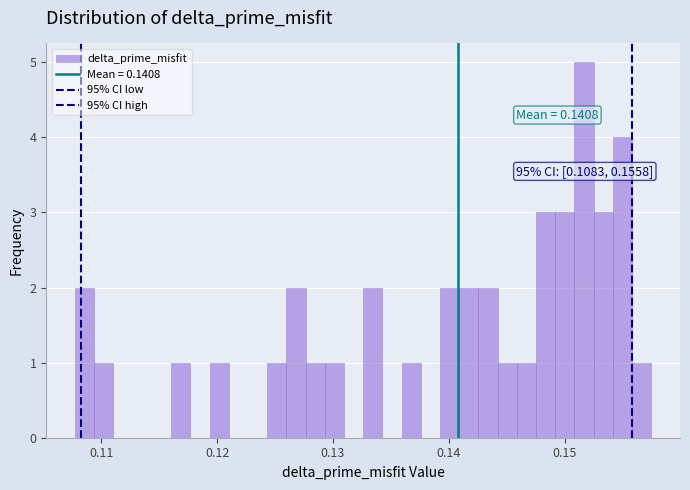

Around what value on the x-axis is the tallest bar? Give the approximate position of its centre, as read against the axis.

0.152